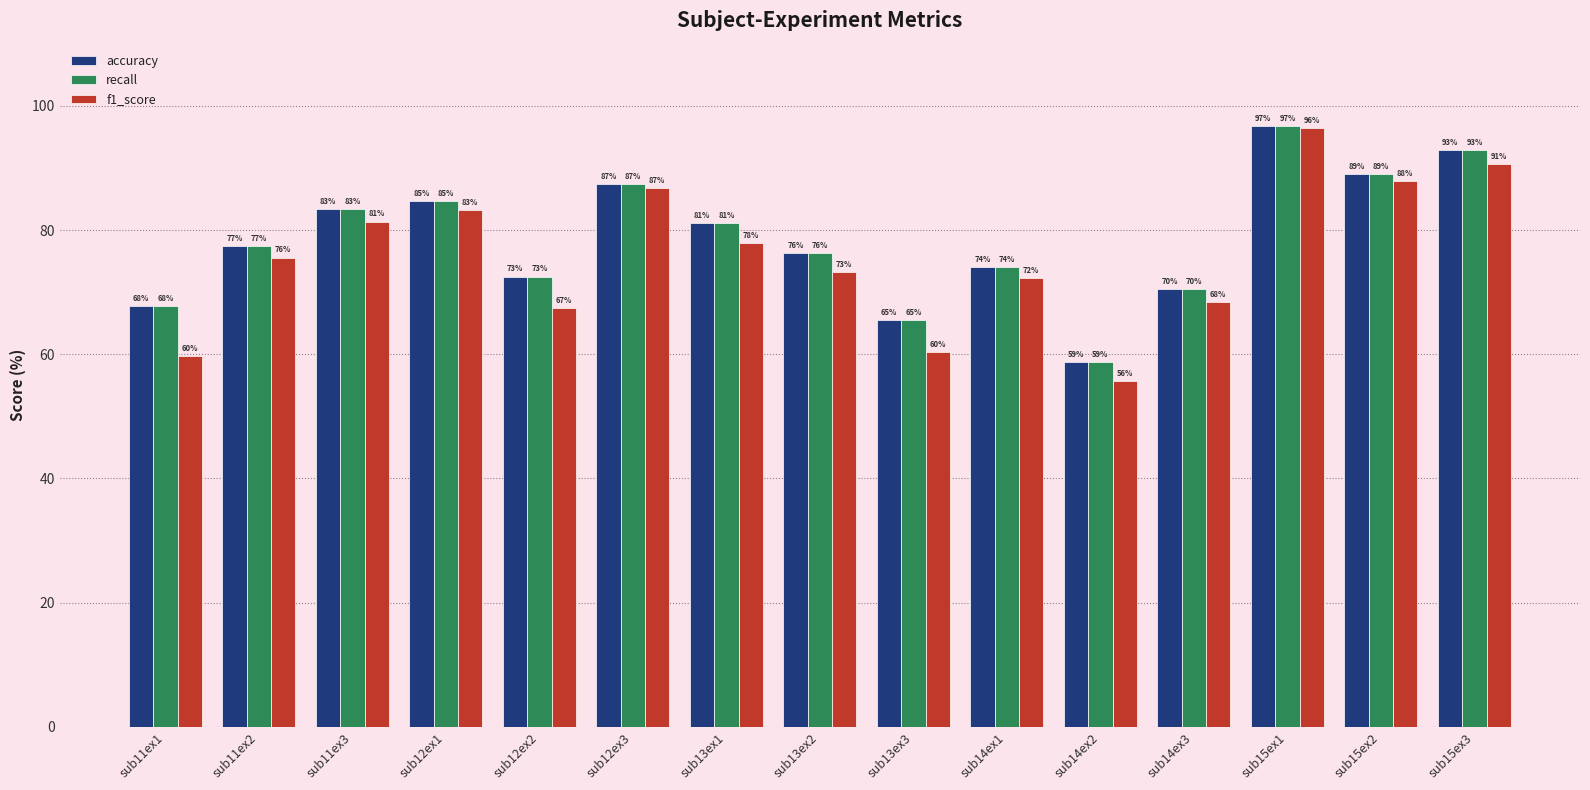

Where is recall nearest to the value 77?

sub11ex2